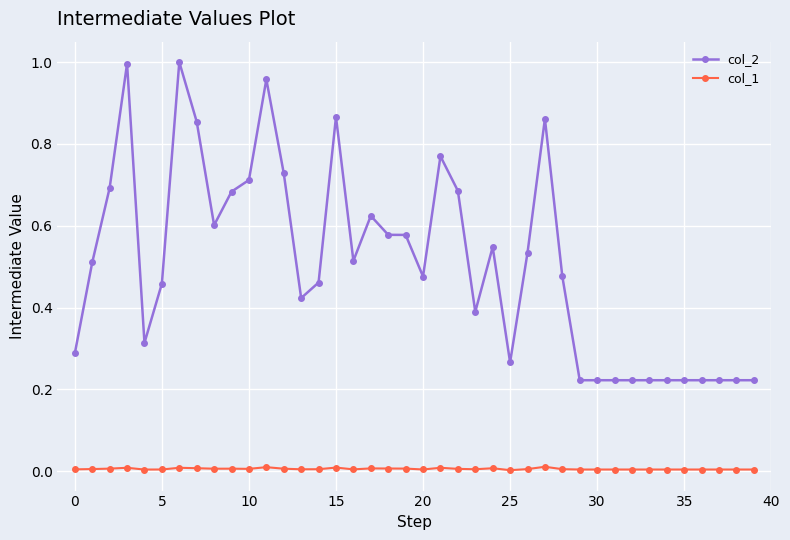

Which series has the largest range (max minus min)?

col_2